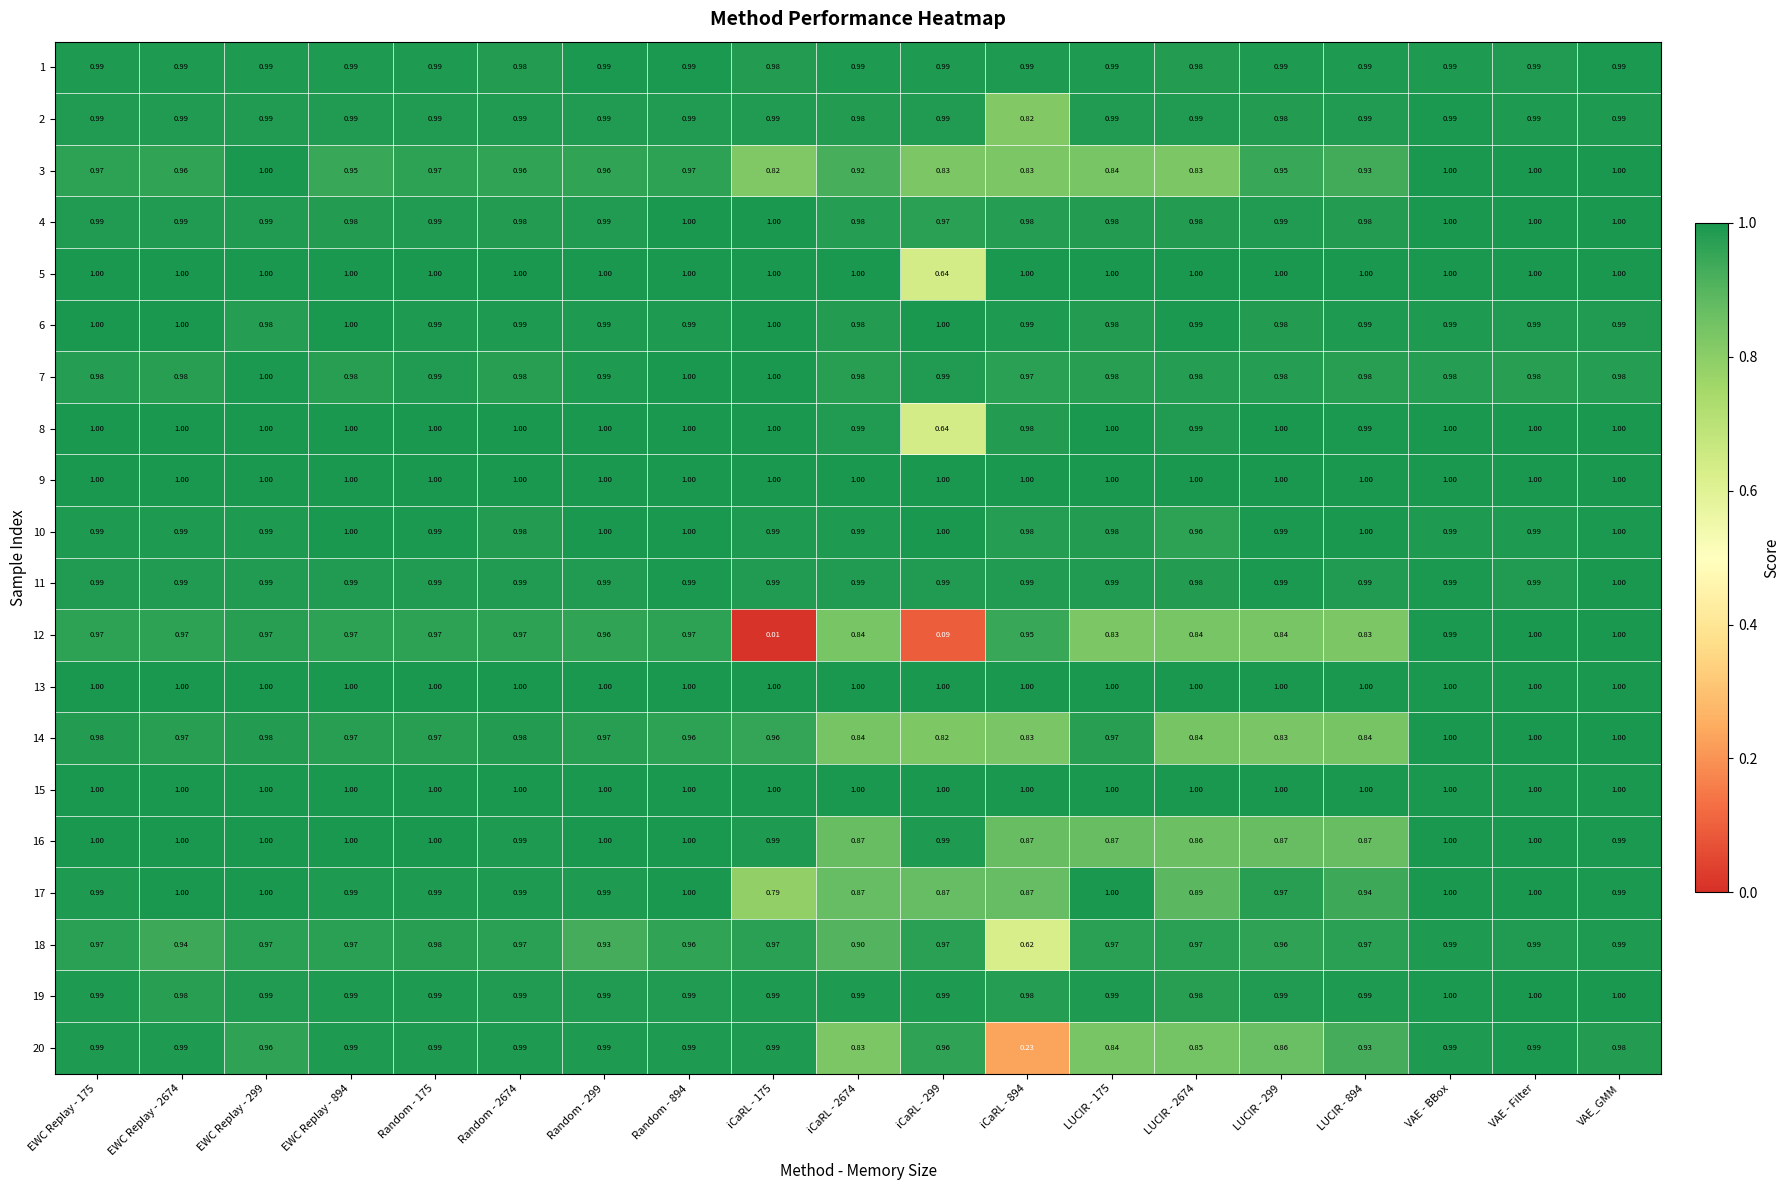

Between iCaRL - 2674 and iCaRL - 894, which series saw the biggest shift?

20